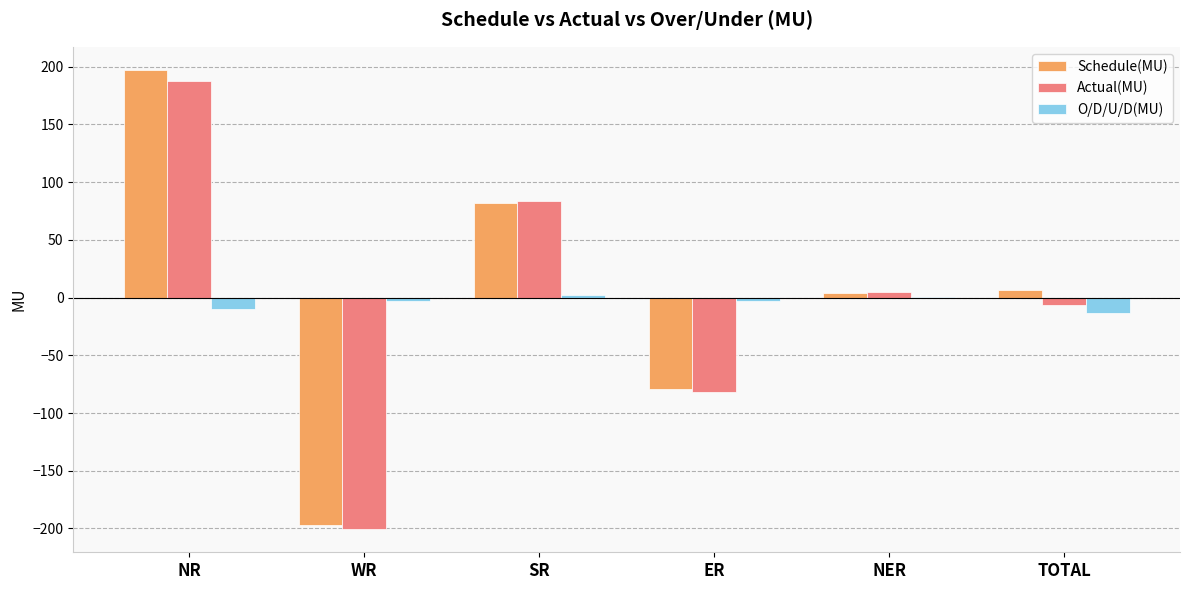

The value of Schedule(MU) at SR is 130.7. True or false?

False